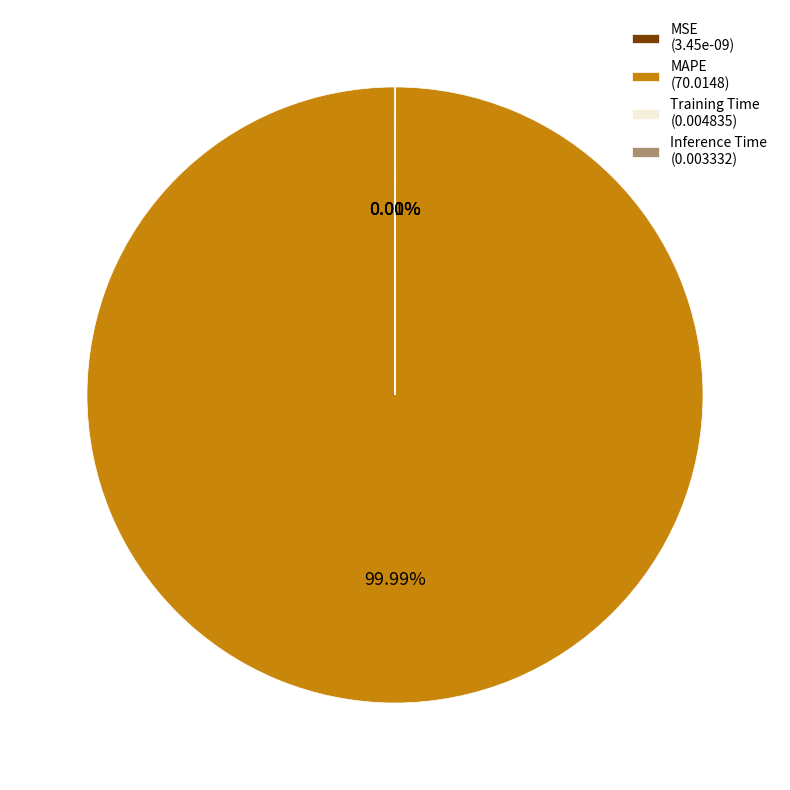

Do MAPE and MSE together represent more than half of the pie?

Yes